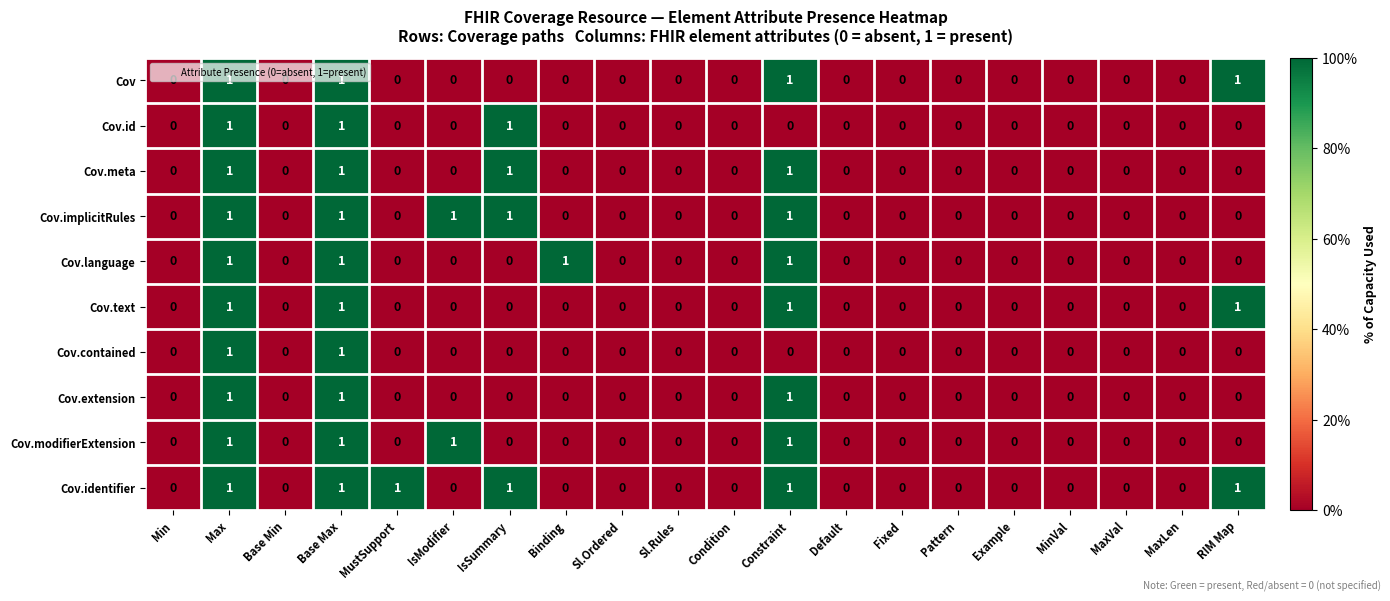

Count the Cov.language values in the range 0 to 1.

20